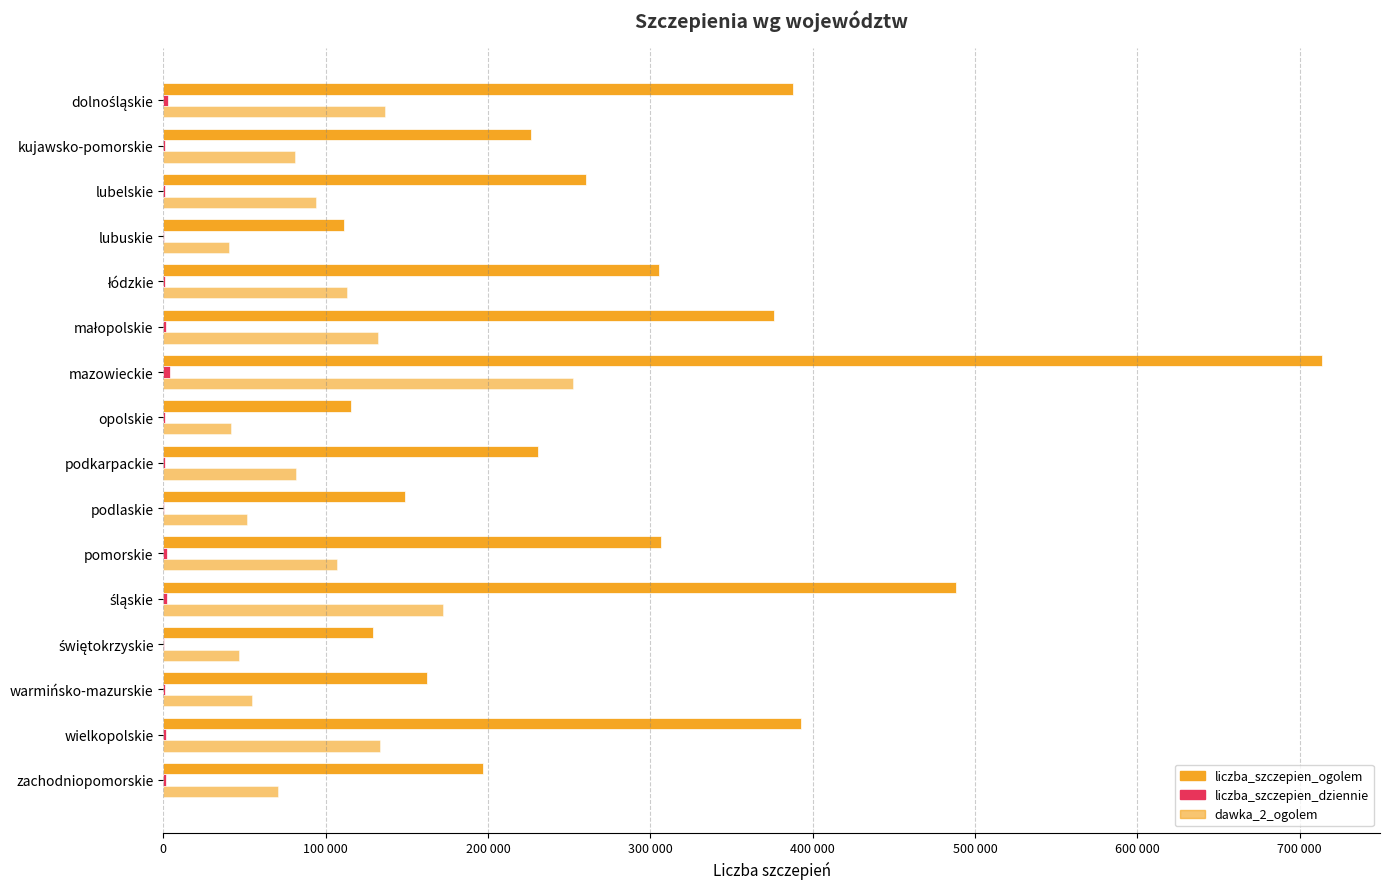

What is the smallest value displayed?

241